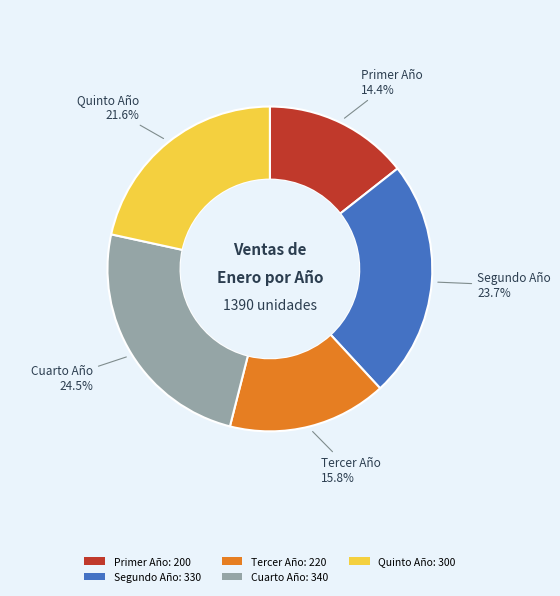

Rank the categories by value from highest to lowest.

Cuarto Año, Segundo Año, Quinto Año, Tercer Año, Primer Año